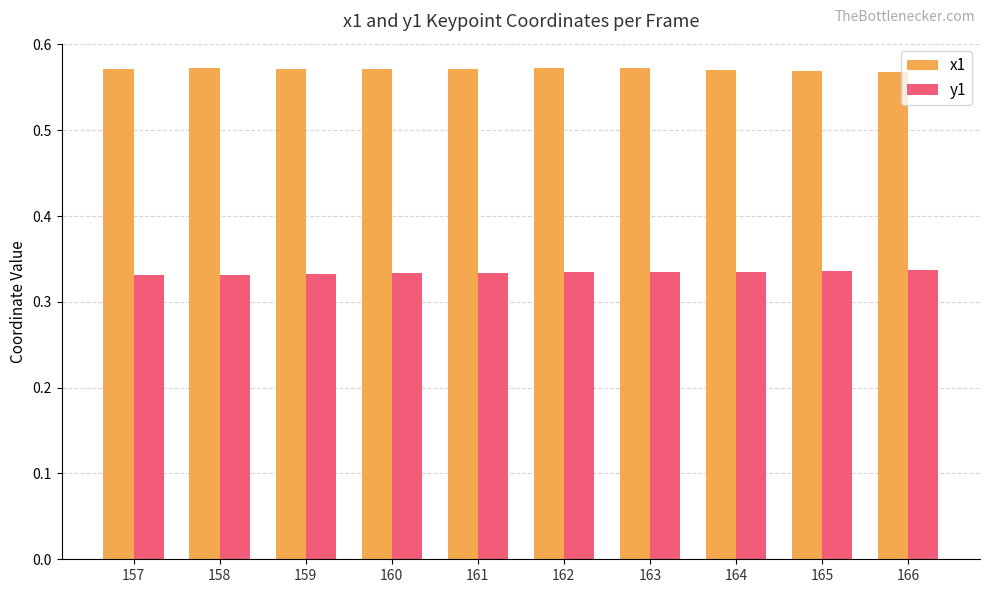

At how many categories does at least one series exceed 0?

10